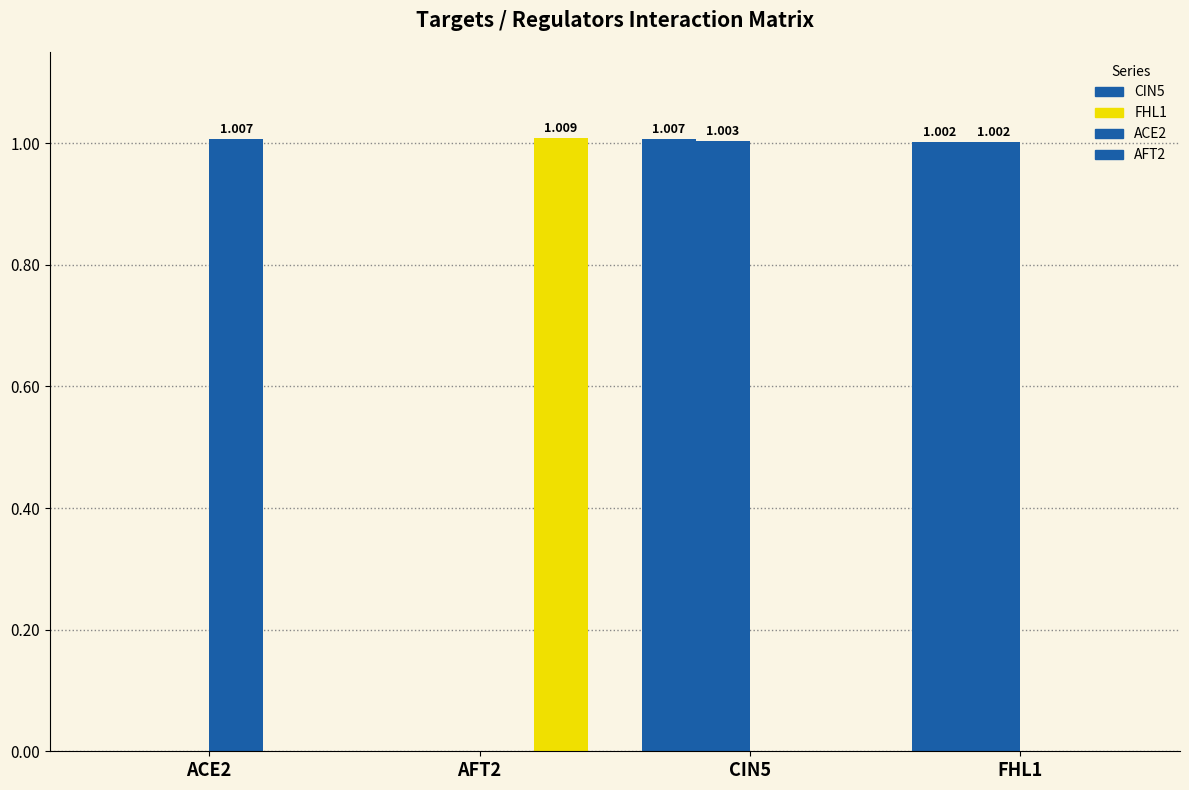

How many categories are shown in the chart?

4